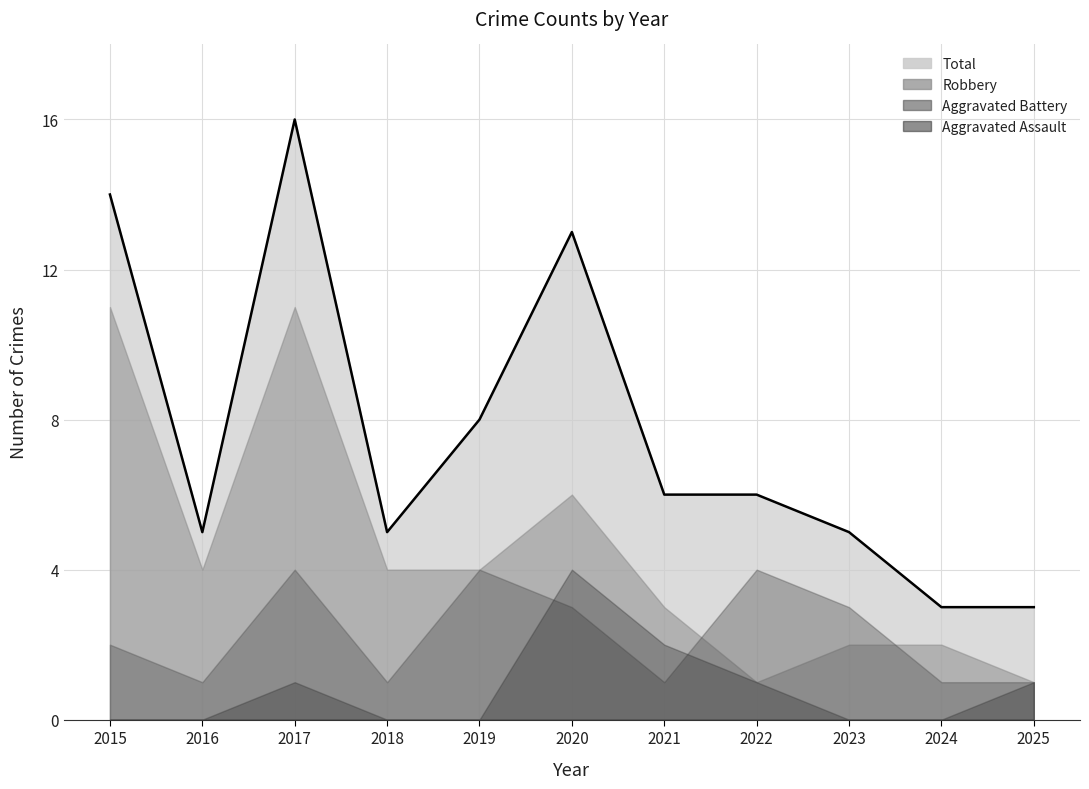

How many lines are shown in the chart?

4